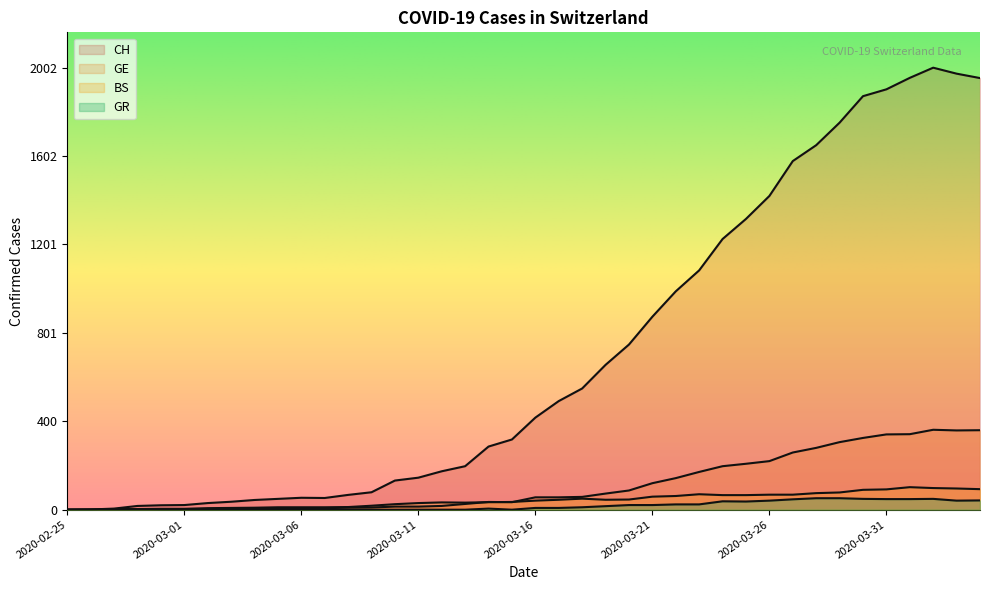

Reading right to left, transcribe all the data shown in this chart.

CH: 2020-04-04=1955	2020-04-03=1975	2020-04-02=2002	2020-04-01=1956	2020-03-31=1904	2020-03-30=1873	2020-03-29=1753	2020-03-28=1651	2020-03-27=1579	2020-03-26=1421	2020-03-25=1317	2020-03-24=1226	2020-03-23=1084	2020-03-22=989	2020-03-21=874	2020-03-20=748	2020-03-19=656	2020-03-18=549	2020-03-17=492	2020-03-16=417	2020-03-15=318	2020-03-14=286	2020-03-13=197	2020-03-12=174	2020-03-11=145	2020-03-10=132	2020-03-09=79	2020-03-08=67	2020-03-07=53	2020-03-06=54	2020-03-05=49	2020-03-04=44	2020-03-03=36	2020-03-02=30	2020-03-01=21	2020-02-29=20	2020-02-28=17	2020-02-27=5	2020-02-26=1	2020-02-25=0
GE: 2020-04-04=360	2020-04-03=359	2020-04-02=362	2020-04-01=342	2020-03-31=341	2020-03-30=325	2020-03-29=306	2020-03-28=280	2020-03-27=259	2020-03-26=220	2020-03-25=208	2020-03-24=197	2020-03-23=171	2020-03-22=143	2020-03-21=120	2020-03-20=87	2020-03-19=73	2020-03-18=58	2020-03-17=56	2020-03-16=56	2020-03-15=34	2020-03-14=35	2020-03-13=26	2020-03-12=17	2020-03-11=14	2020-03-10=14	2020-03-09=10	2020-03-08=9	2020-03-07=7	2020-03-06=7	2020-03-05=5	2020-03-04=4	2020-03-03=4	2020-03-02=3	2020-03-01=3	2020-02-29=3	2020-02-28=2	2020-02-27=1	2020-02-26=1	2020-02-25=0
BS: 2020-04-04=93	2020-04-03=96	2020-04-02=98	2020-04-01=102	2020-03-31=92	2020-03-30=90	2020-03-29=78	2020-03-28=75	2020-03-27=68	2020-03-26=68	2020-03-25=66	2020-03-24=66	2020-03-23=70	2020-03-22=62	2020-03-21=59	2020-03-20=46	2020-03-19=45	2020-03-18=50	2020-03-17=45	2020-03-16=41	2020-03-15=35	2020-03-14=34	2020-03-13=32	2020-03-12=33	2020-03-11=30	2020-03-10=25	2020-03-09=18	2020-03-08=12	2020-03-07=11	2020-03-06=11	2020-03-05=11	2020-03-04=9	2020-03-03=8	2020-03-02=7	2020-03-01=4	2020-02-29=4	2020-02-28=3	2020-02-27=3	2020-02-26=0	2020-02-25=0
GR: 2020-04-04=42	2020-04-03=41	2020-04-02=49	2020-04-01=48	2020-03-31=48	2020-03-30=49	2020-03-29=52	2020-03-28=52	2020-03-27=47	2020-03-26=41	2020-03-25=37	2020-03-24=38	2020-03-23=24	2020-03-22=24	2020-03-21=21	2020-03-20=21	2020-03-19=16	2020-03-18=11	2020-03-17=8	2020-03-16=8	2020-03-15=0	2020-03-14=5	2020-03-13=0	2020-03-12=0	2020-03-11=0	2020-03-10=0	2020-03-09=0	2020-03-08=0	2020-03-07=0	2020-03-06=0	2020-03-05=0	2020-03-04=0	2020-03-03=0	2020-03-02=0	2020-03-01=0	2020-02-29=0	2020-02-28=0	2020-02-27=0	2020-02-26=0	2020-02-25=0